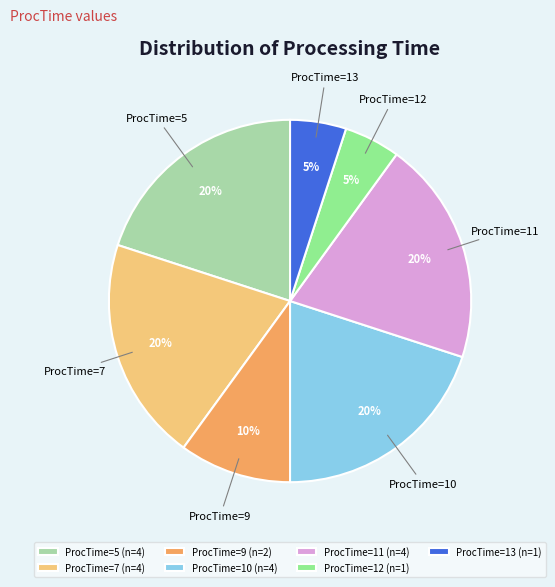

Do ProcTime=10 and ProcTime=11 together represent more than half of the pie?

No